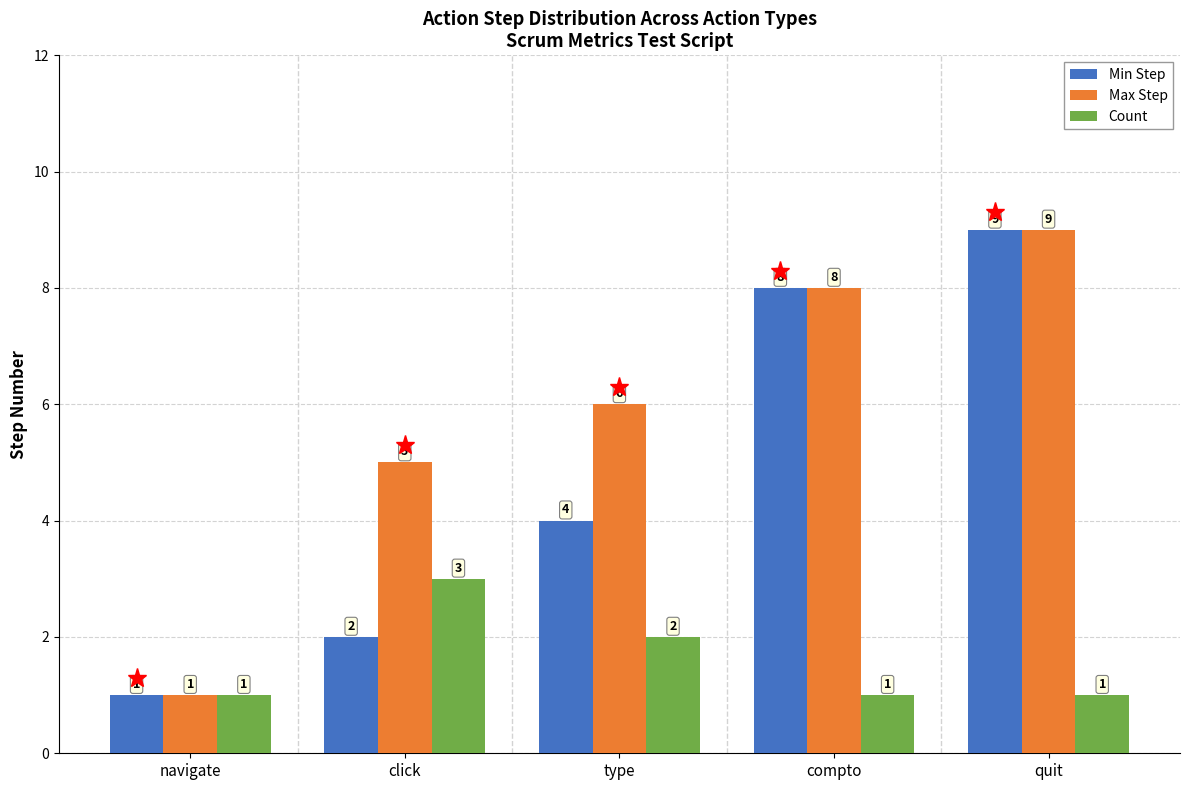

Rank the series by their average value, from lowest to highest.

Count, Min Step, Max Step